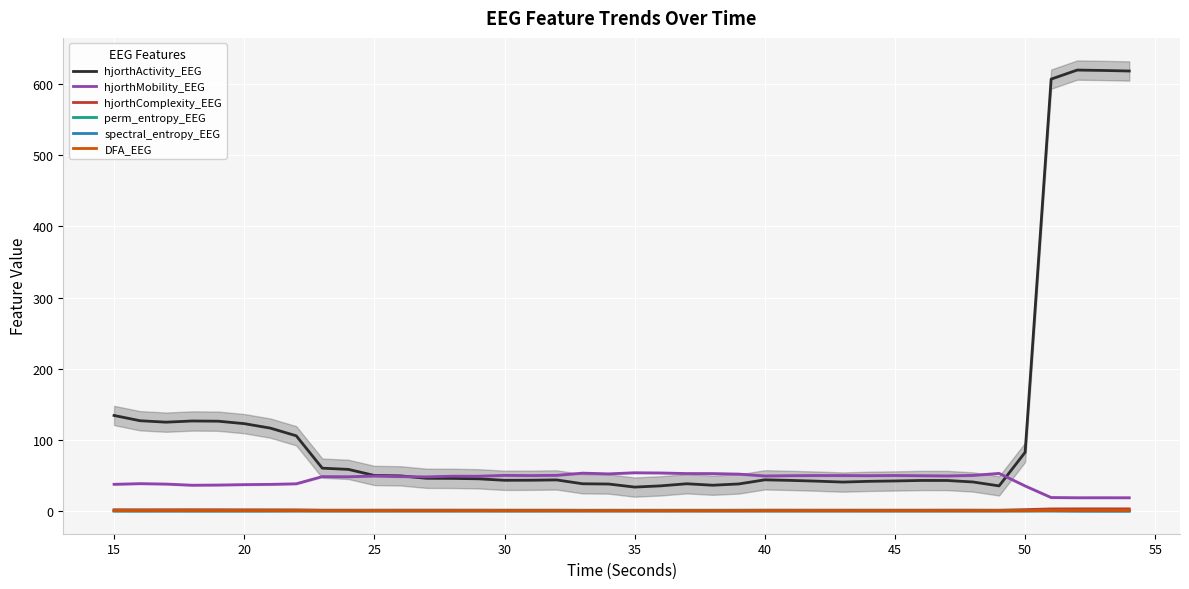

True or false: perm_entropy_EEG and hjorthActivity_EEG intersect in this chart.

False